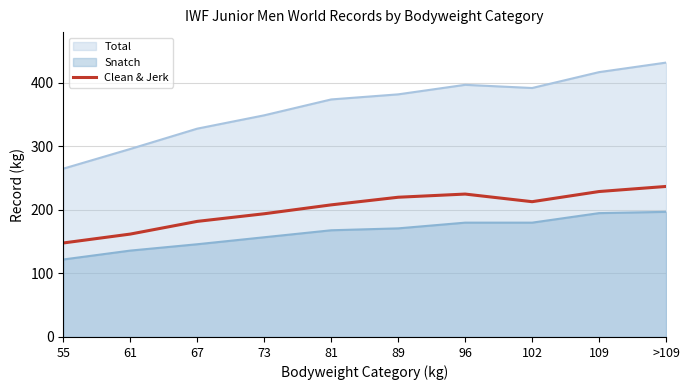

Between 55 and 81, which series saw the biggest shift?

Total